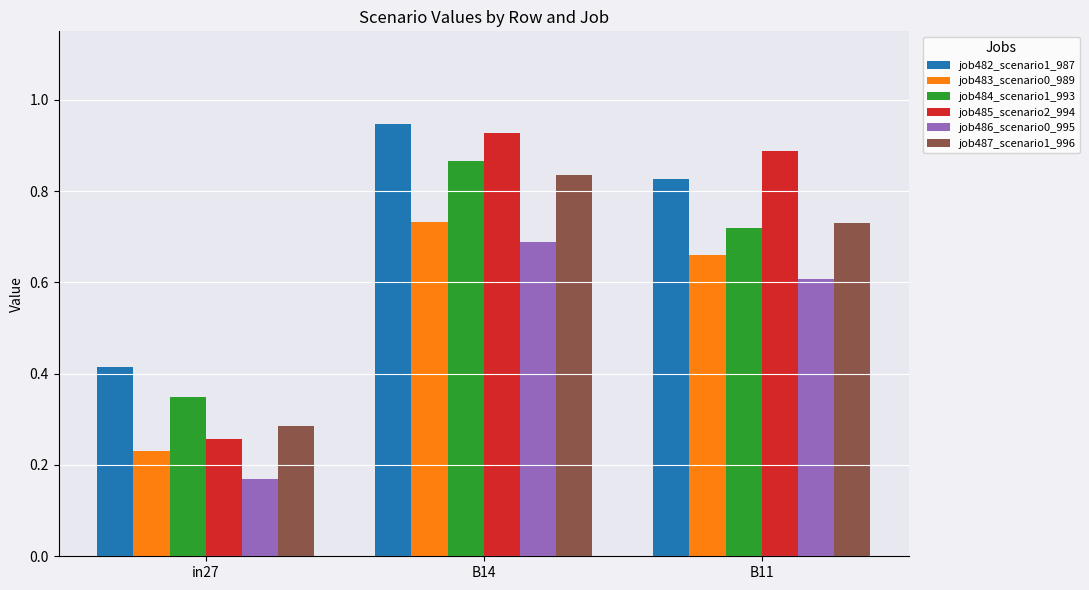

Which series has the largest range (max minus min)?

job485_scenario2_994